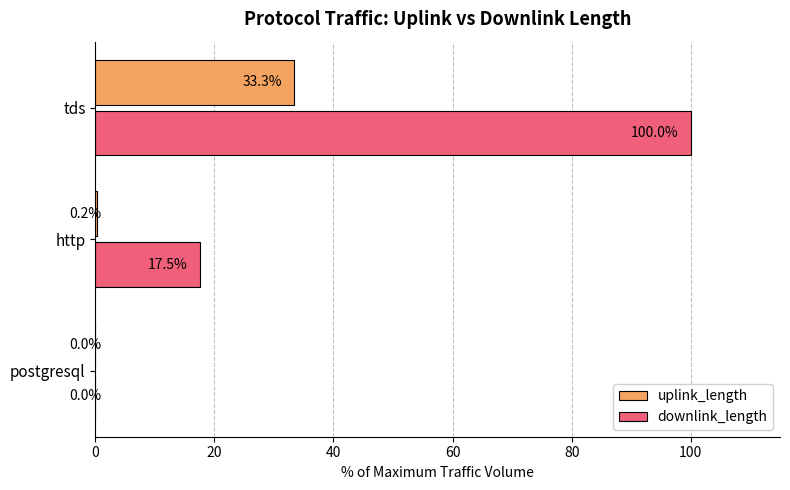

What is the greatest value displayed?

100.0